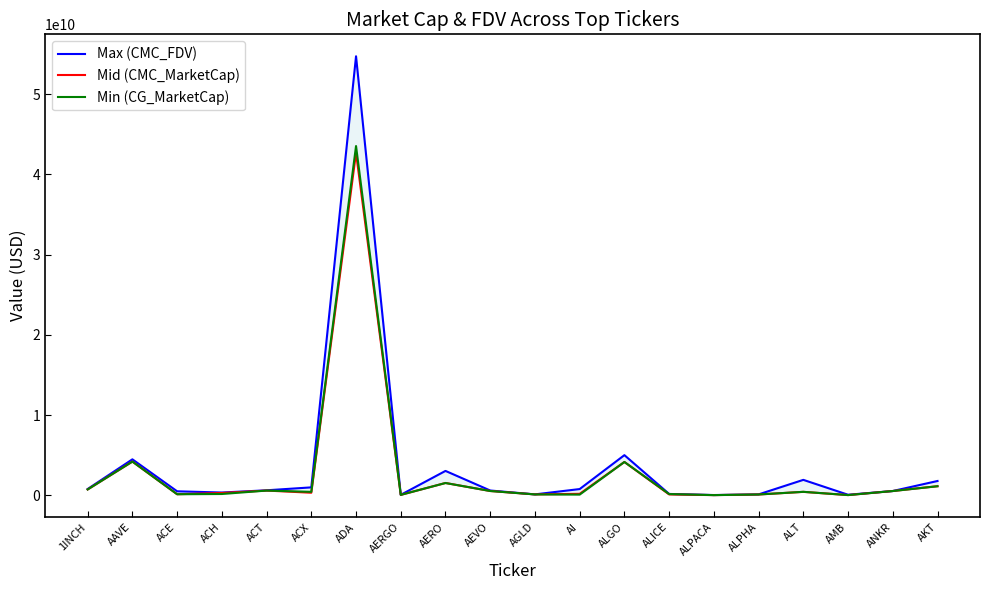

What are all the series names shown in the legend?

Max (CMC_FDV), Mid (CMC_MarketCap), Min (CG_MarketCap)